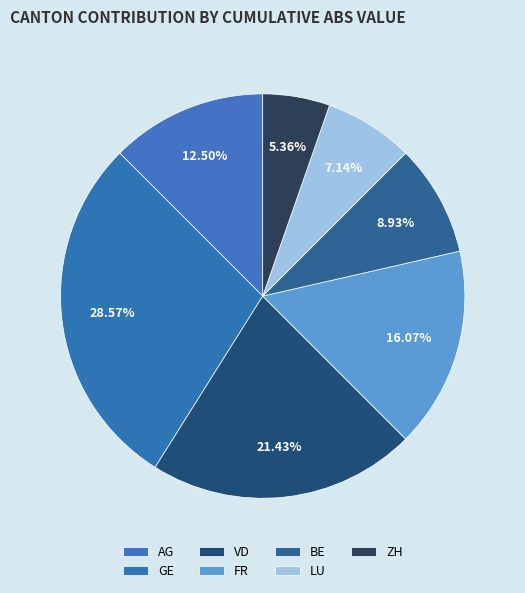

True or false: ZH accounts for 1% of the total.

False